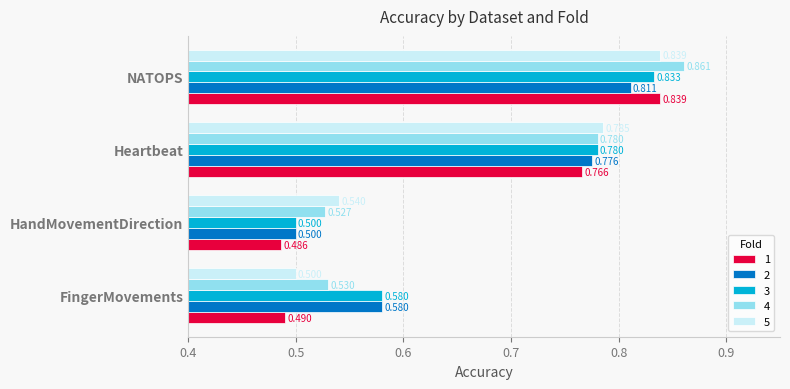

Which series has the largest range (max minus min)?

1